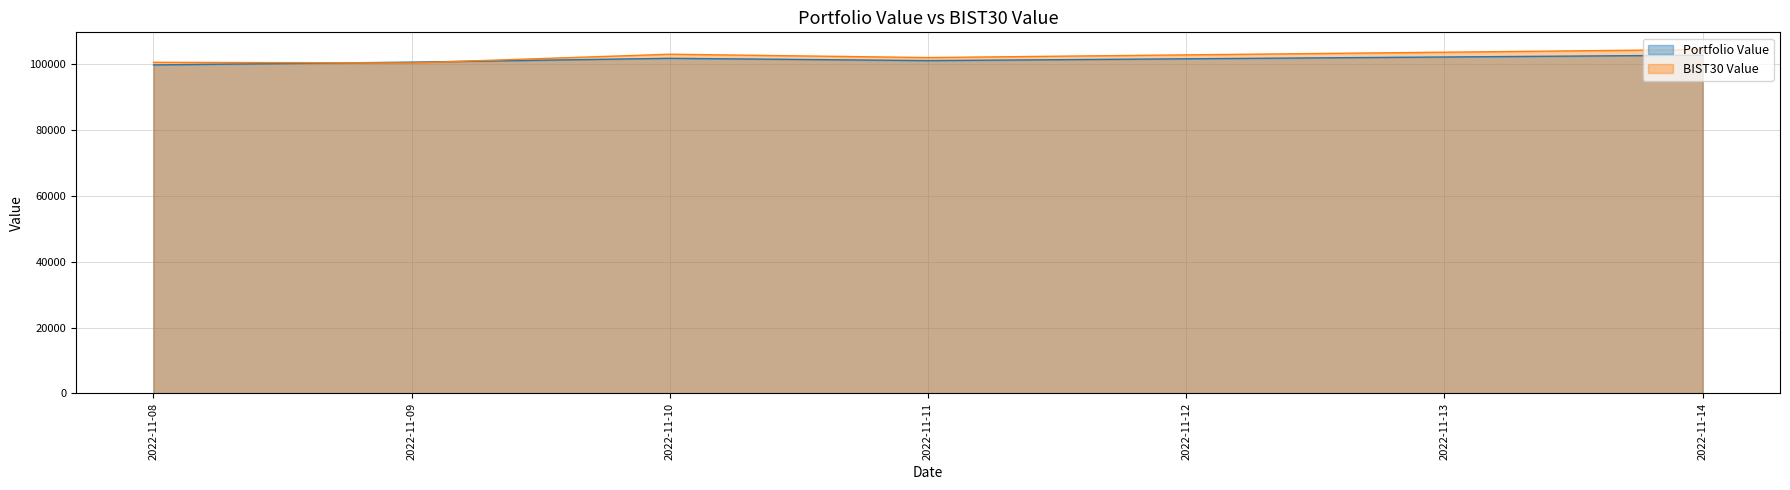

What is the average value of the BIST30 Value series?

102144.4